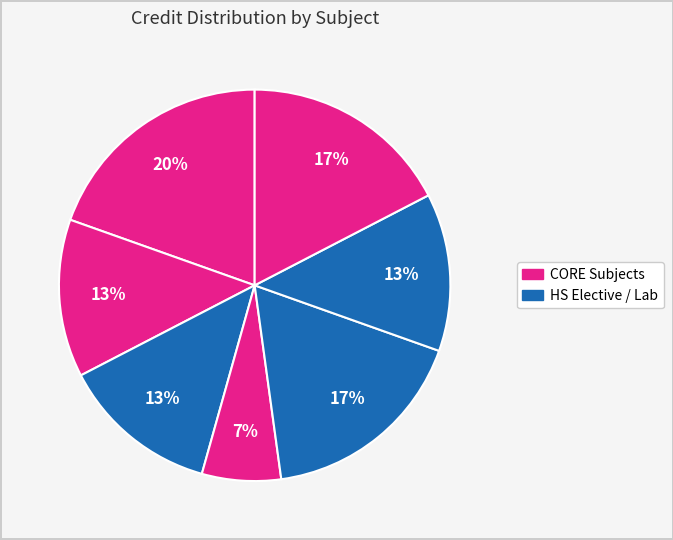

Count the number of slices in the pie.

7